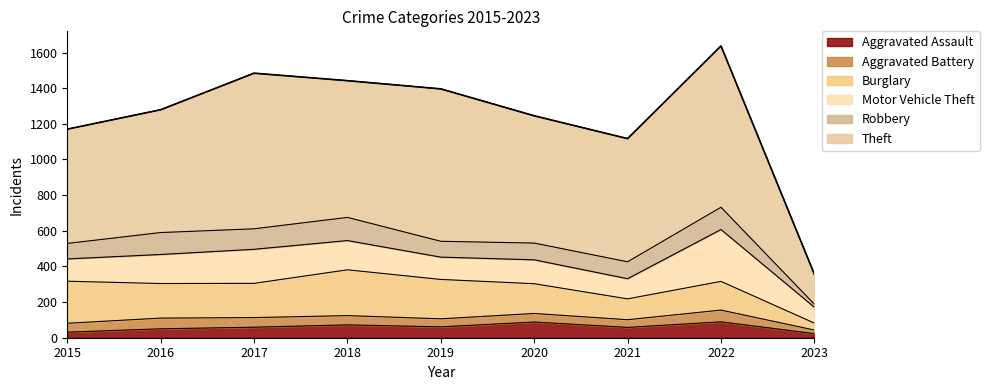

In Aggravated Assault, how many points are lower than both neighbors (excluding endpoints)?

2